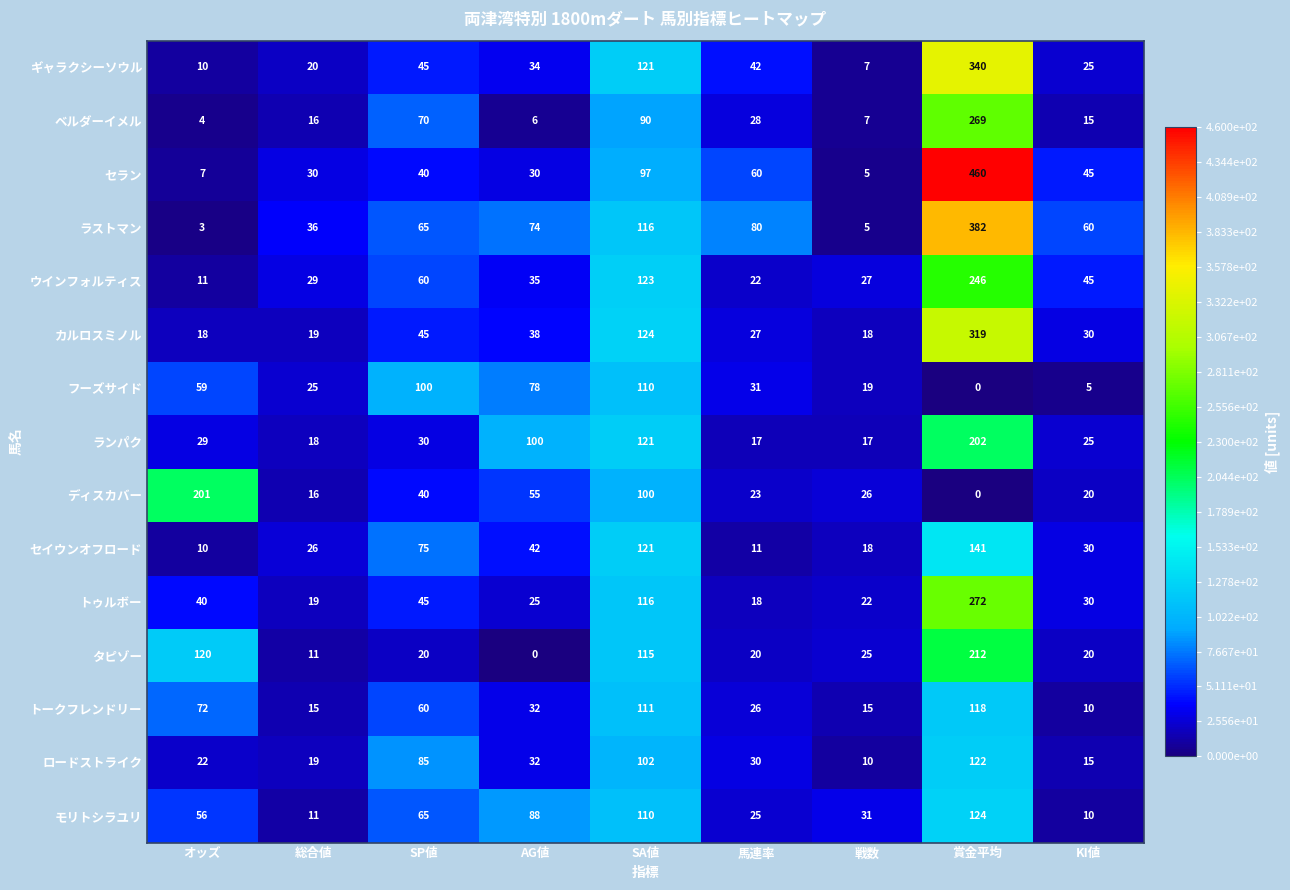

Count the number of categories in the chart.

9